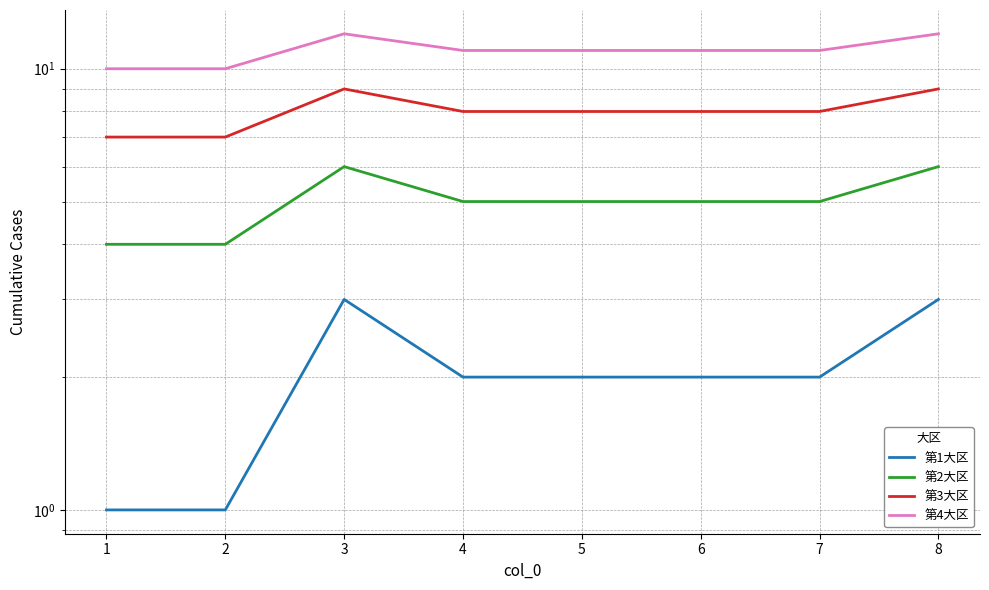

List the series in order of their overall mean, highest first.

第4大区, 第3大区, 第2大区, 第1大区